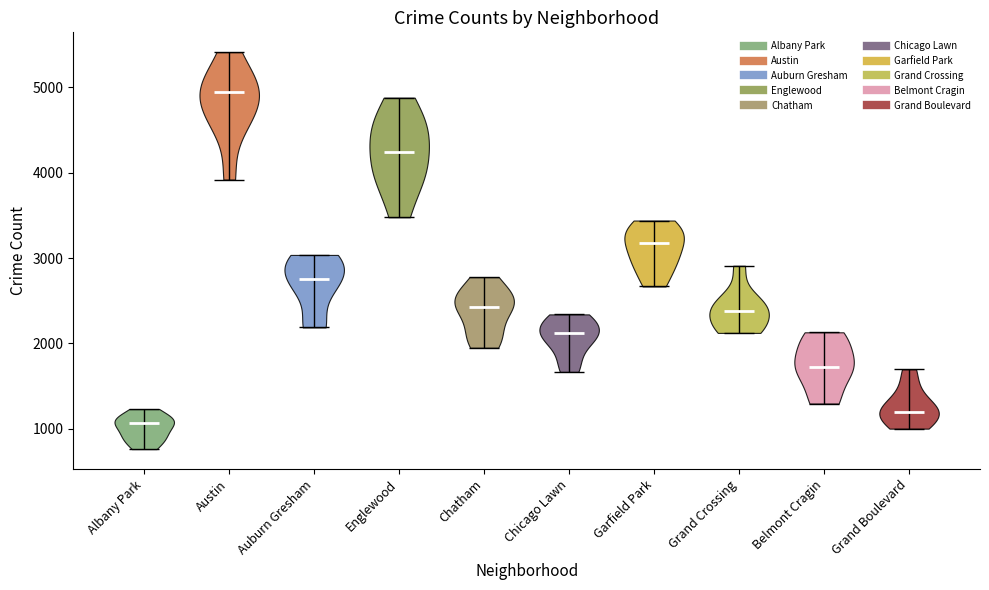

Reading left to right, read every violin against the y-axis: where its median line is, and the lowest and highest points it reaches. The values are not printed on the chart, so give them approximately, as read against the axis.

Albany Park: median line 1100, lowest point 800, highest point 1200
Austin: median line 4900, lowest point 3900, highest point 5400
Auburn Gresham: median line 2700, lowest point 2200, highest point 3000
Englewood: median line 4200, lowest point 3500, highest point 4900
Chatham: median line 2400, lowest point 1900, highest point 2800
Chicago Lawn: median line 2100, lowest point 1700, highest point 2300
Garfield Park: median line 3200, lowest point 2700, highest point 3400
Grand Crossing: median line 2400, lowest point 2100, highest point 2900
Belmont Cragin: median line 1700, lowest point 1300, highest point 2100
Grand Boulevard: median line 1200, lowest point 1000, highest point 1700